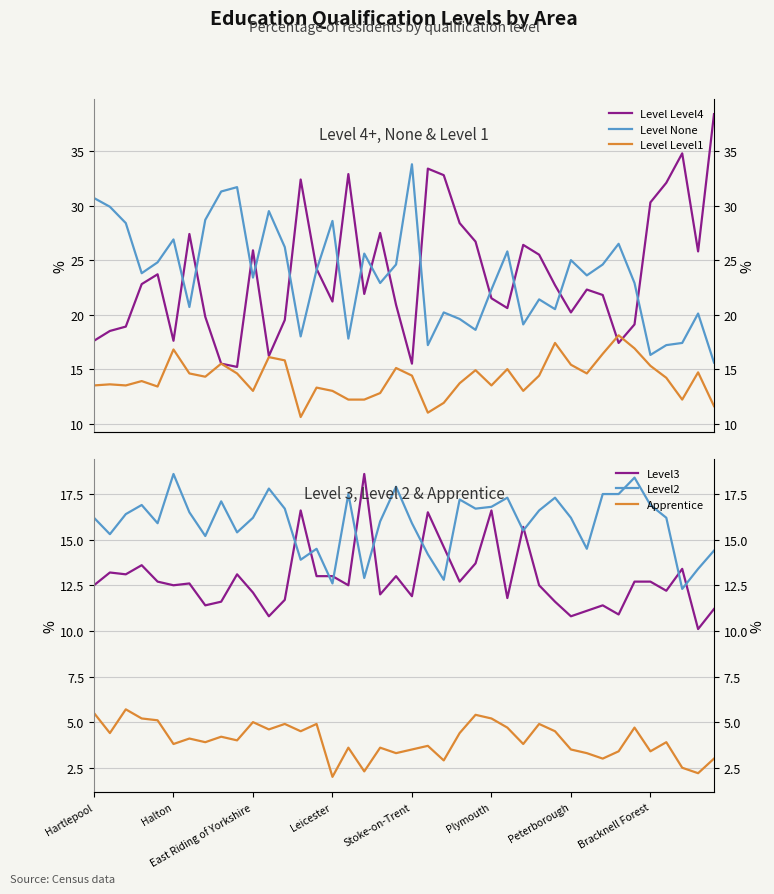

True or false: Level None and Level Level1 cross at least once.

False